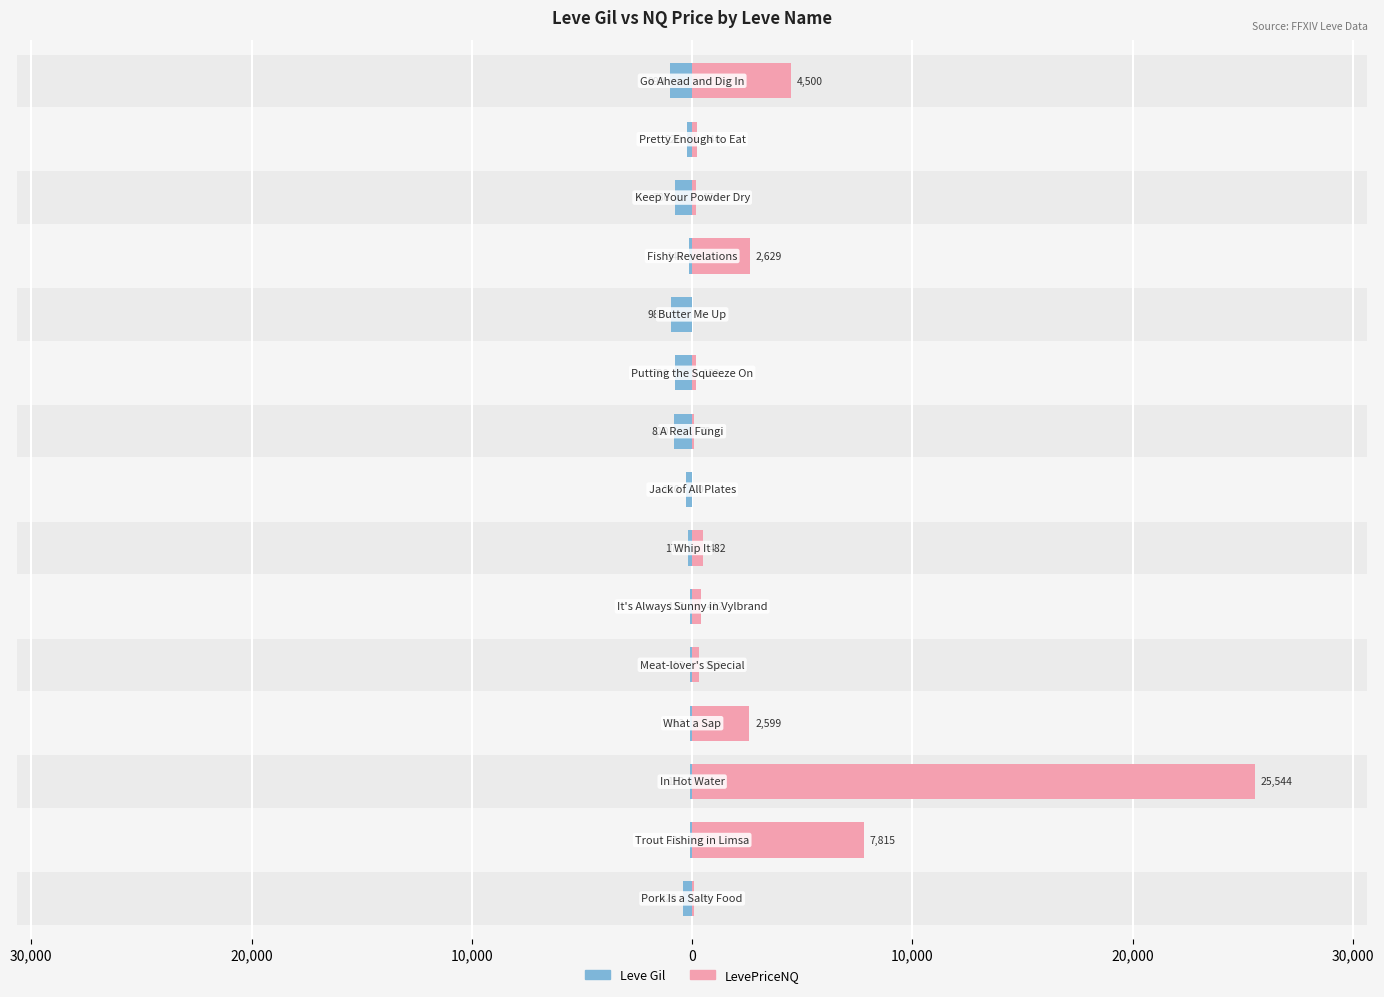

What is the total value across all series at 30,000?

7927.0